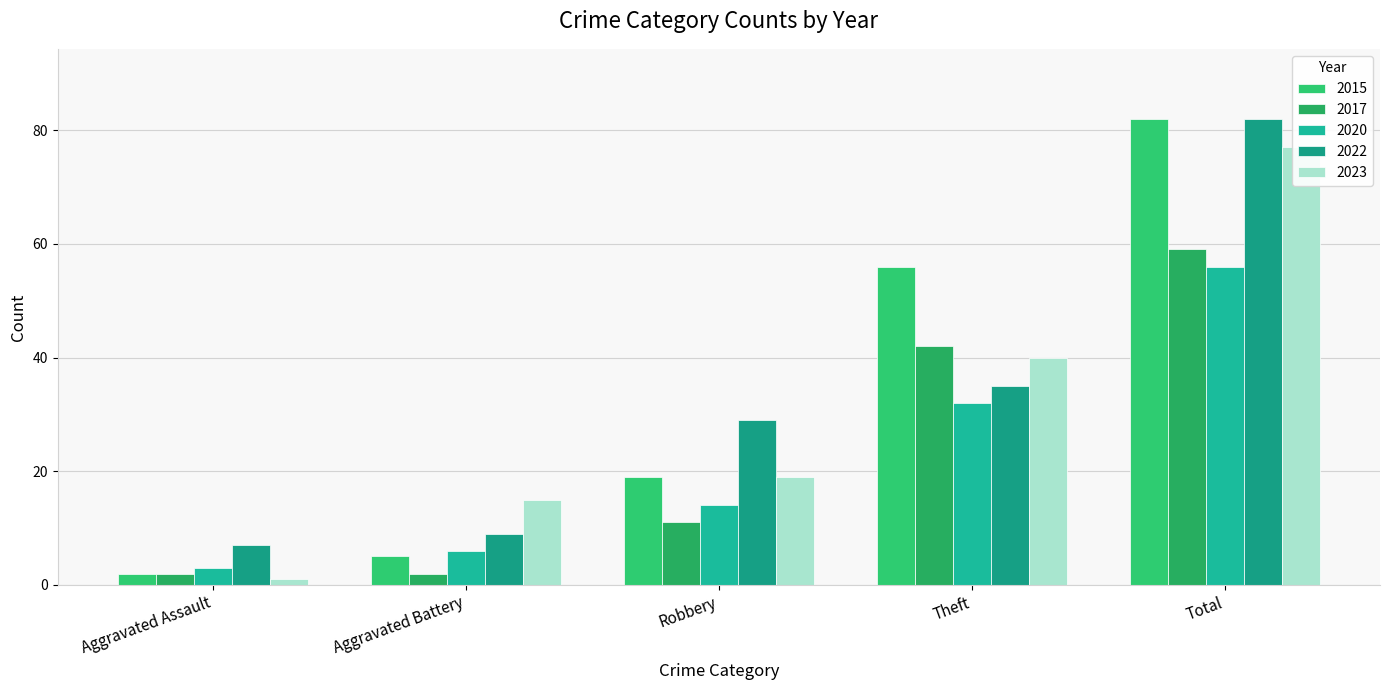

Reading right to left, extract all data points from this chart.

2015: 82	56	19	5	2
2017: 59	42	11	2	2
2020: 56	32	14	6	3
2022: 82	35	29	9	7
2023: 77	40	19	15	1